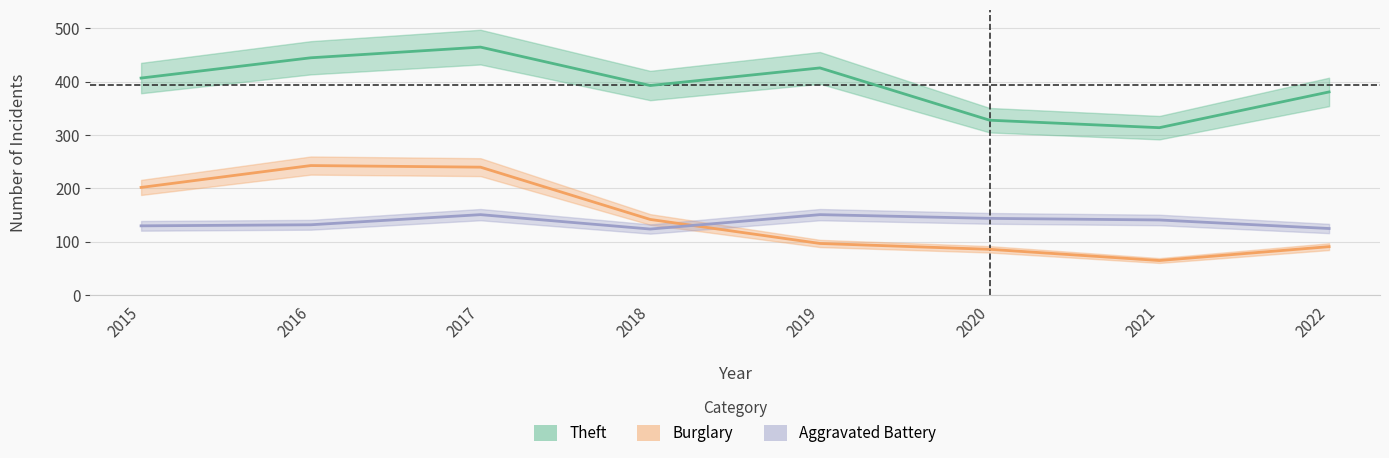

At which label is Aggravated Battery closest to 137?

2021